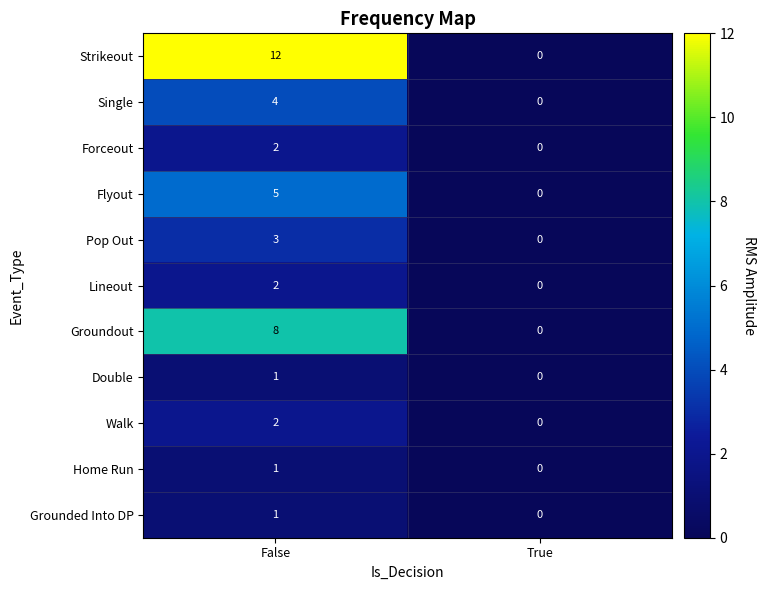

What is the total value across all series at False?

41